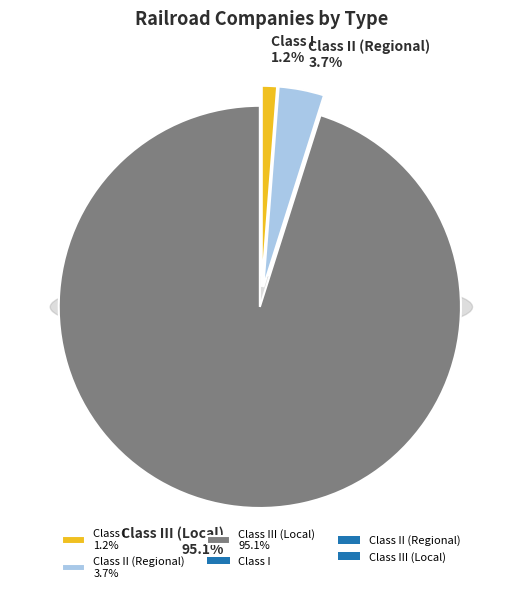

To the nearest percent, what is the average slice percentage?

33%